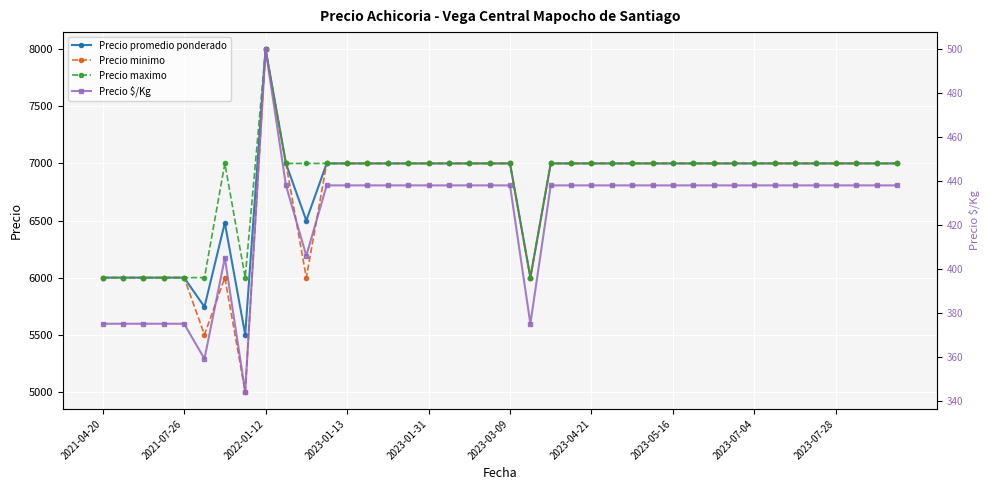

Rank the series by their maximum value, from highest to lowest.

Precio promedio ponderado, Precio minimo, Precio maximo, Precio $/Kg